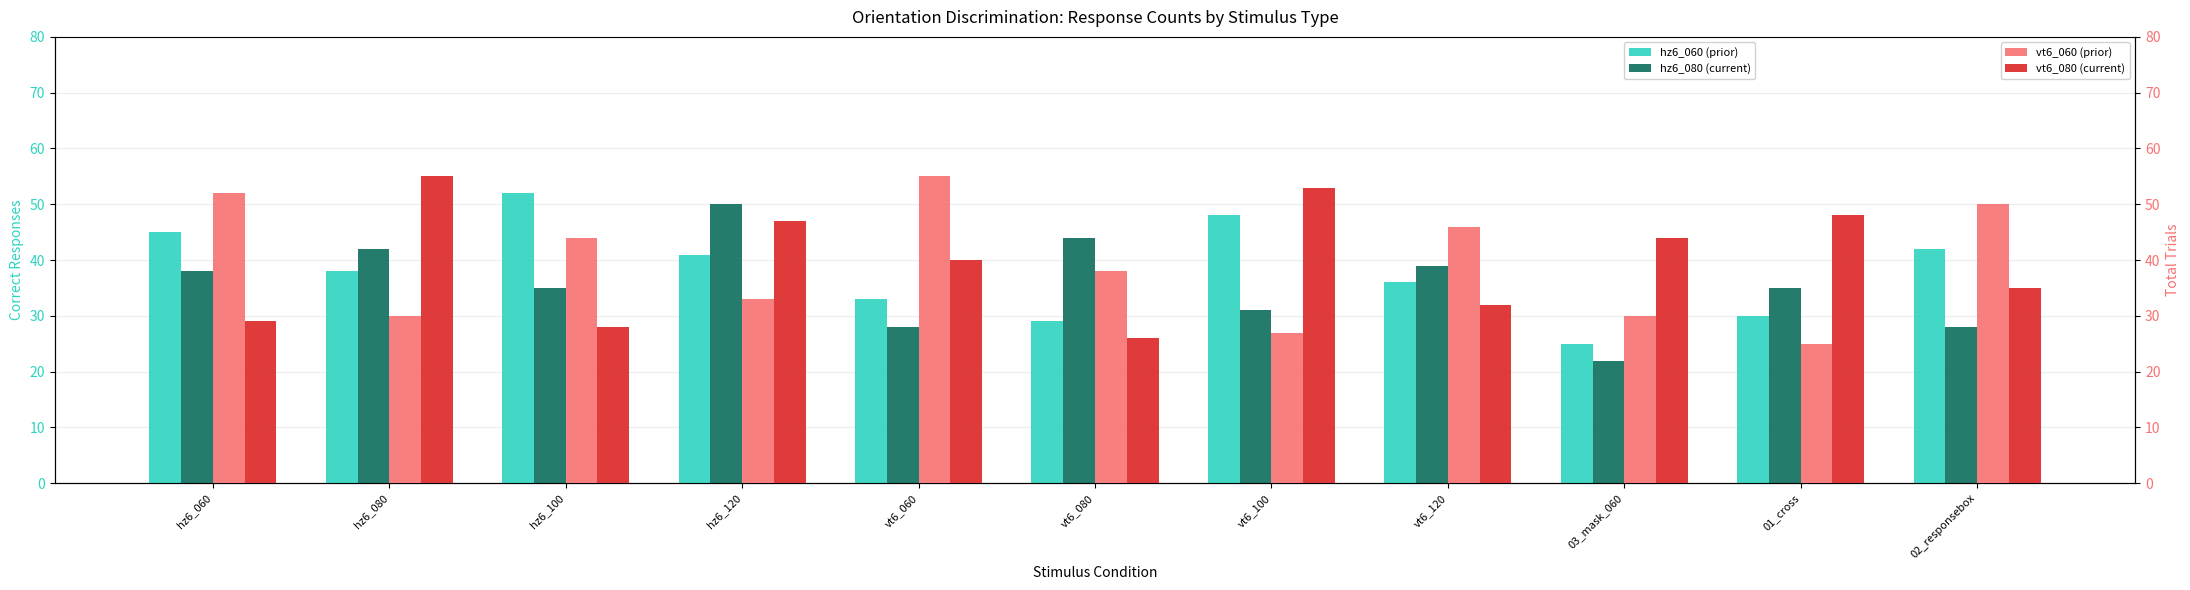

What is the approximate value of hz6_080 at vt6_060, to the nearest 5?

30